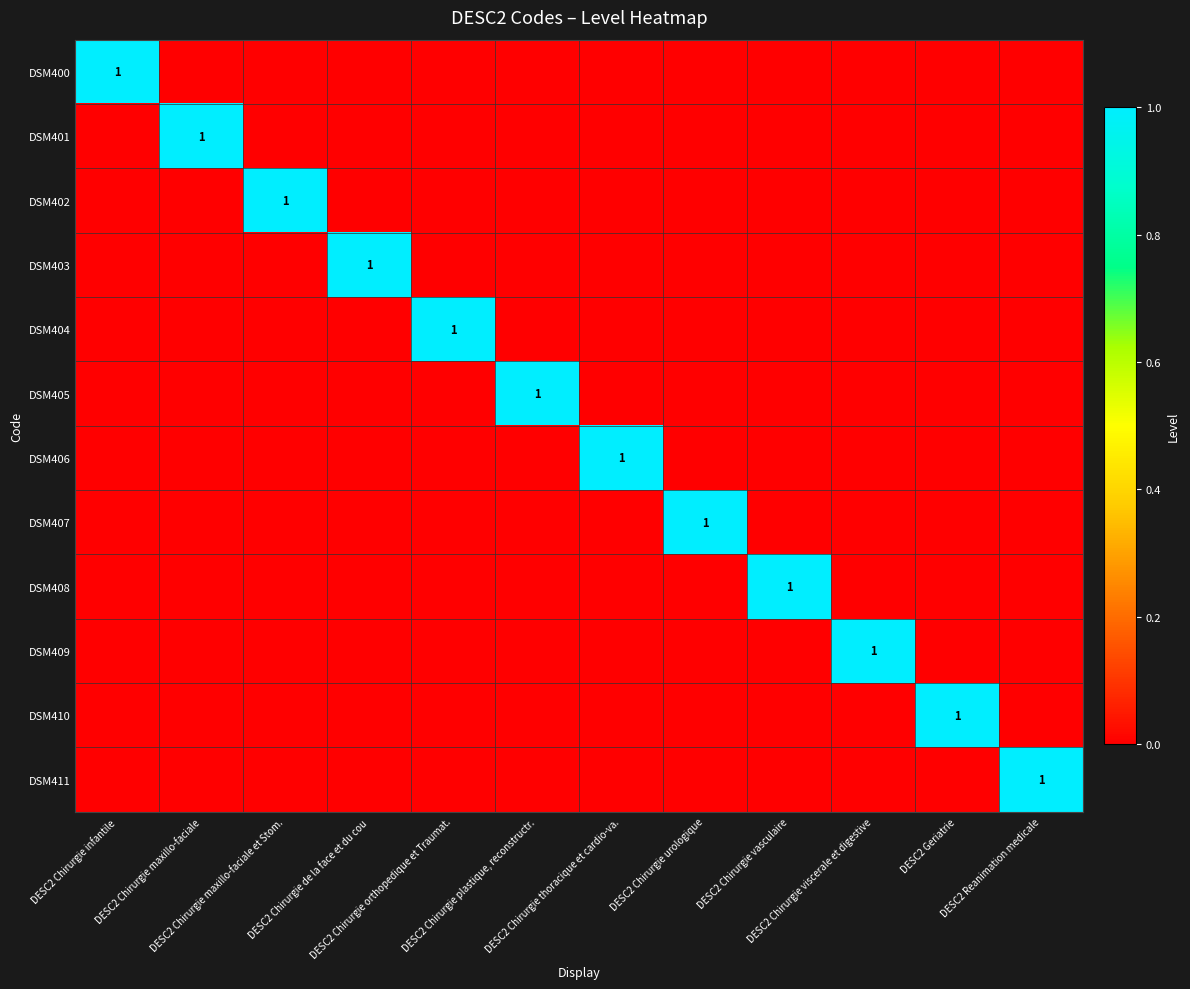

Which category has the highest value in the DSM400 series?

DESC2 Chirurgie infantile